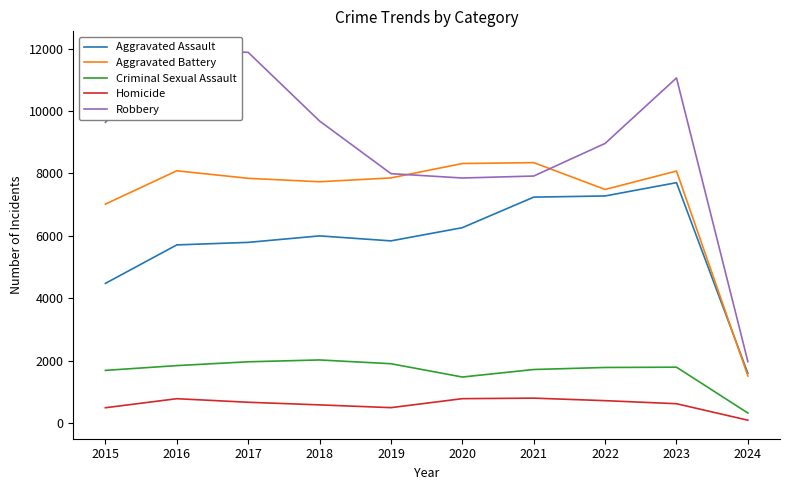

Which category has the highest value in the Aggravated Battery series?

2021